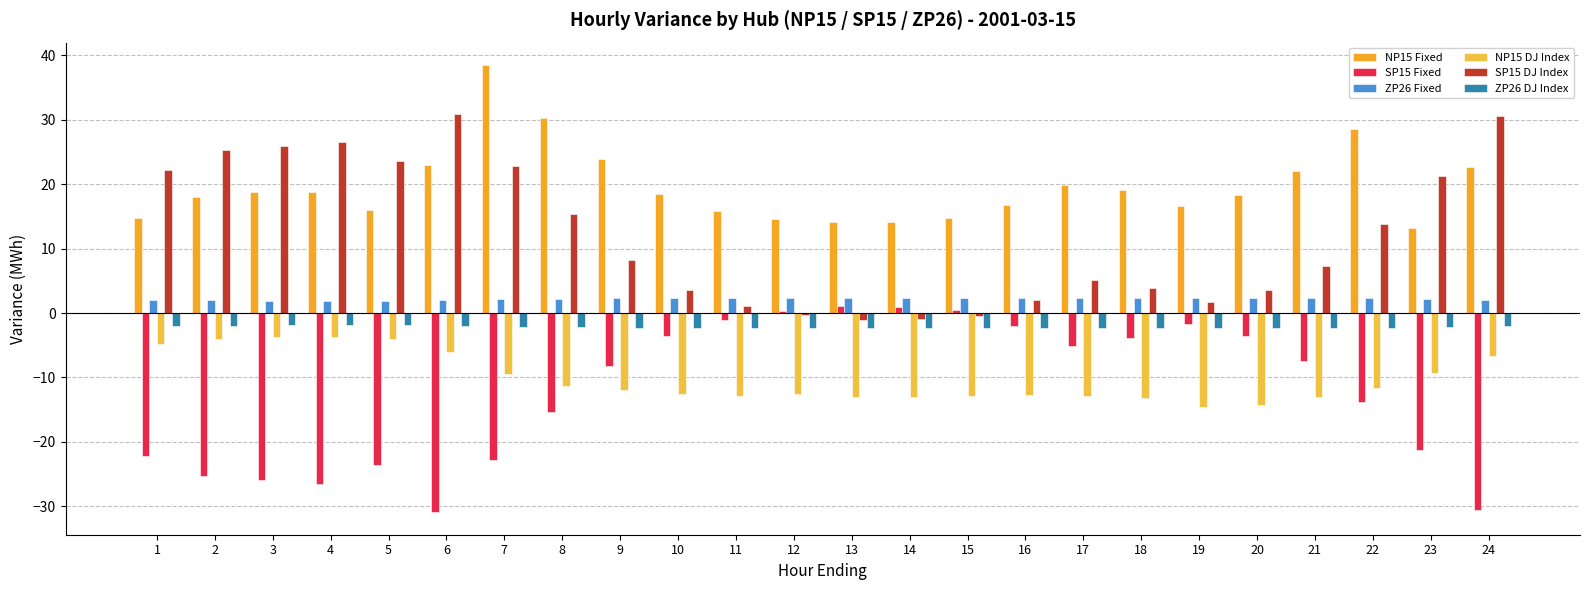

Which category has the lowest value in the ZP26 Fixed series?

3